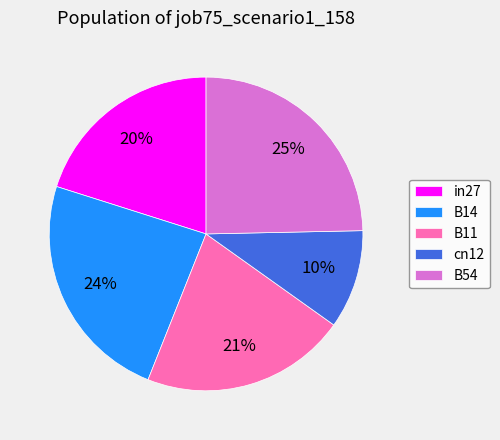

What percentage is the B11 slice, to the nearest percent?

21%